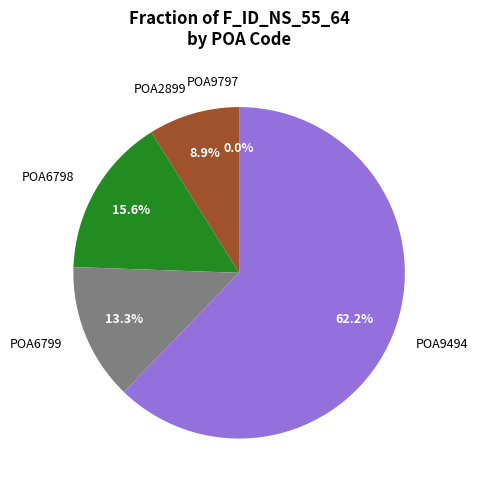

Which slice is the largest?

POA9494